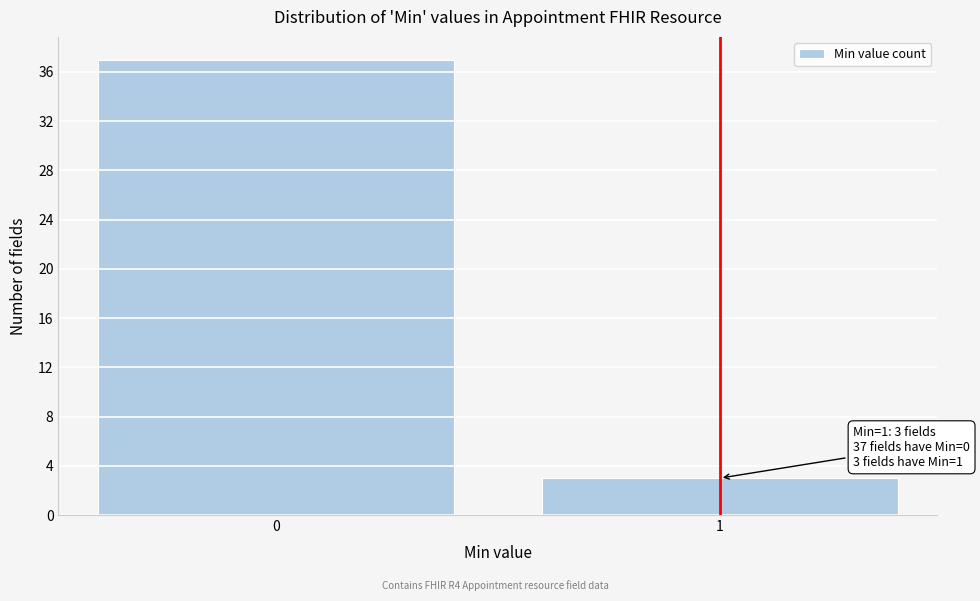

Reading right to left, extract all data points from this chart.

3	37